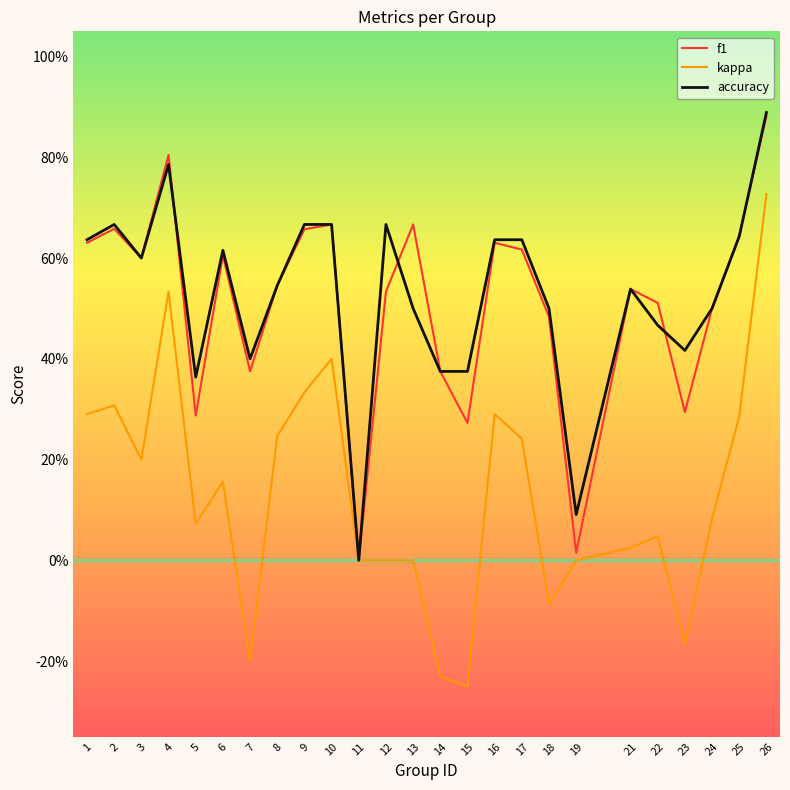

What are all the series names shown in the legend?

f1, kappa, accuracy